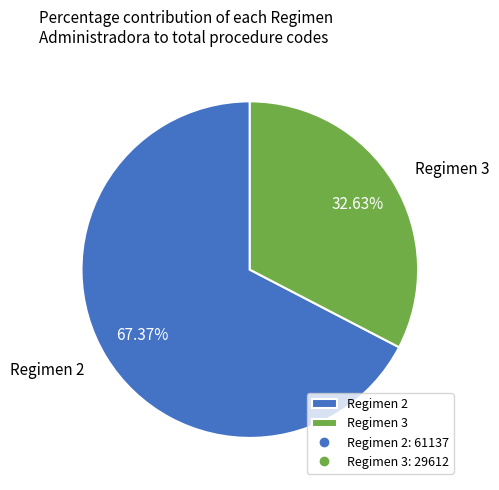

Between Regimen 3 and Regimen 2, which is larger?

Regimen 2